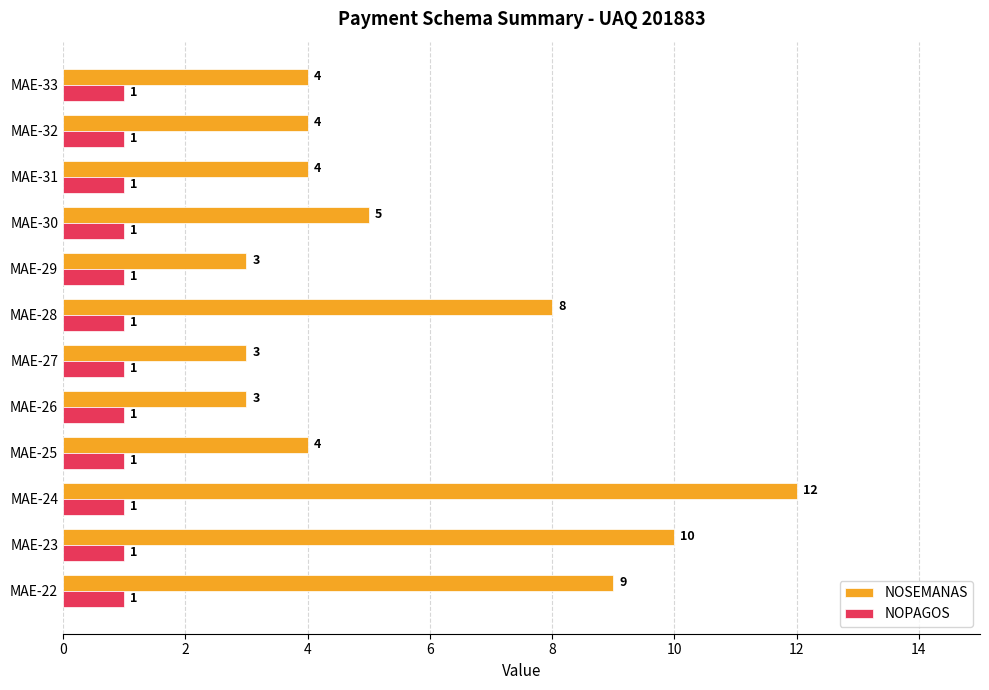

What are all the series names shown in the legend?

NOSEMANAS, NOPAGOS